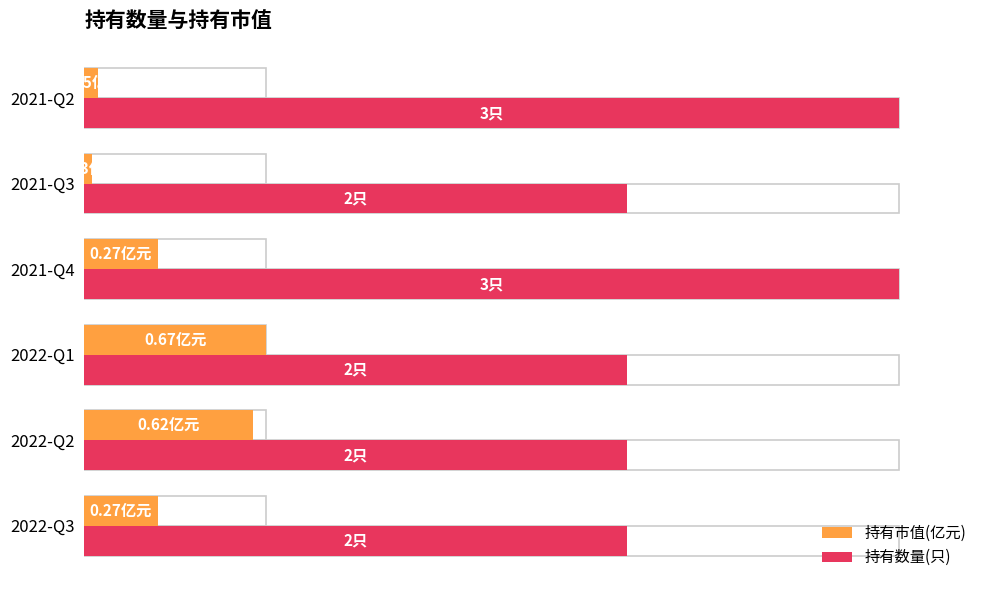

How many bars are there in total?

12